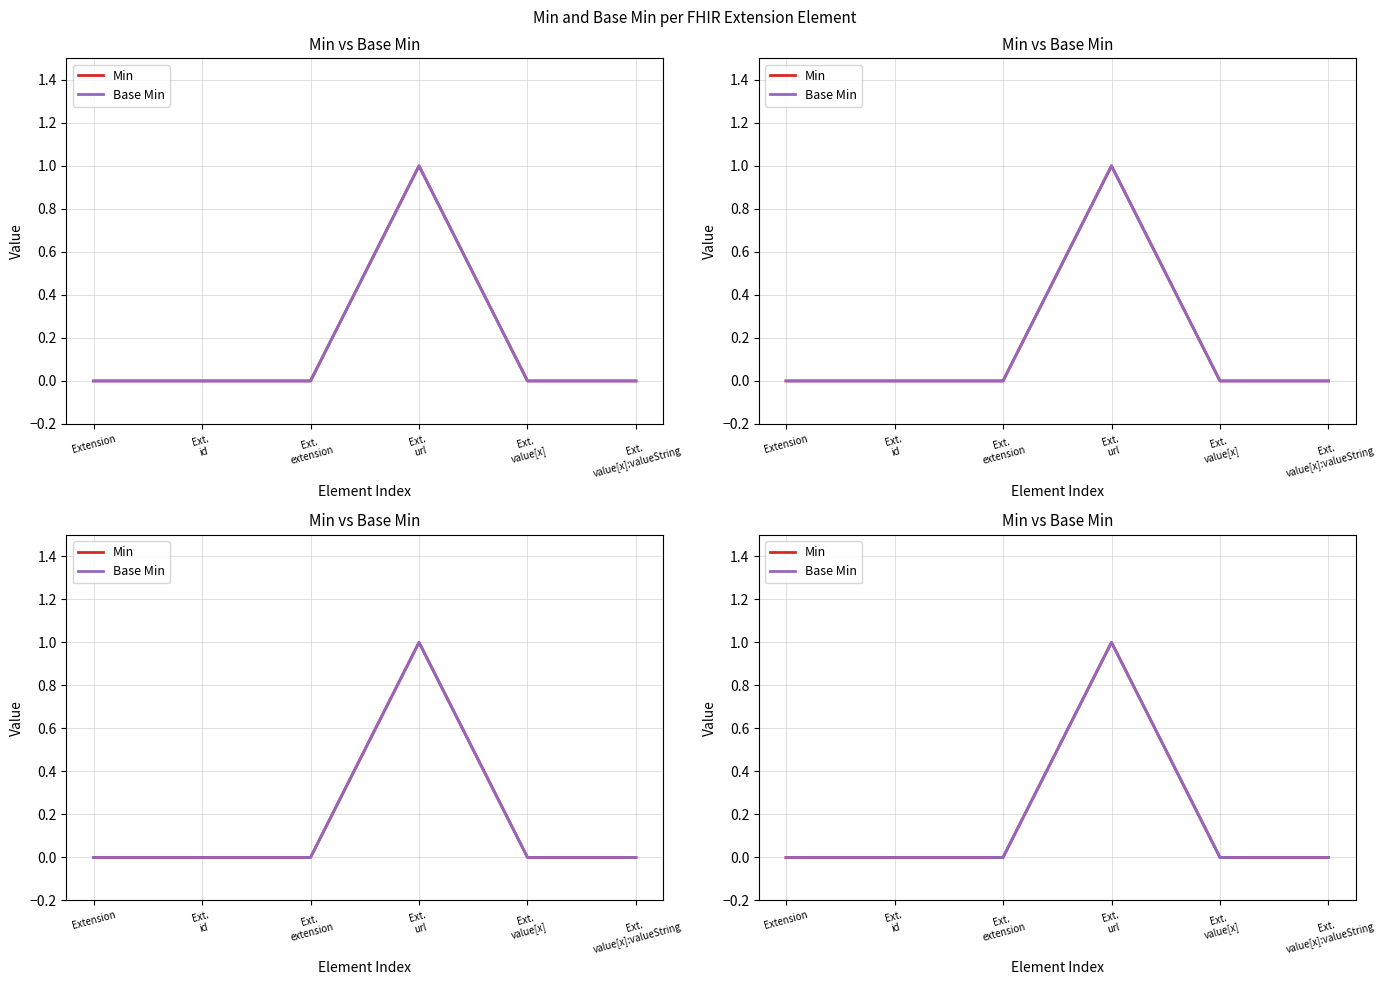

At Ext.
id, list the series in order from largest to smallest.

Min, Base Min